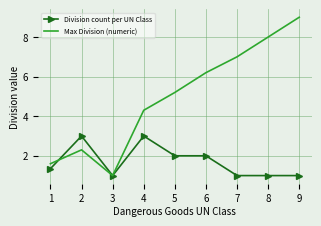

Rank the categories by Max Division (numeric) value from lowest to highest.

3, 1, 2, 4, 5, 6, 7, 8, 9